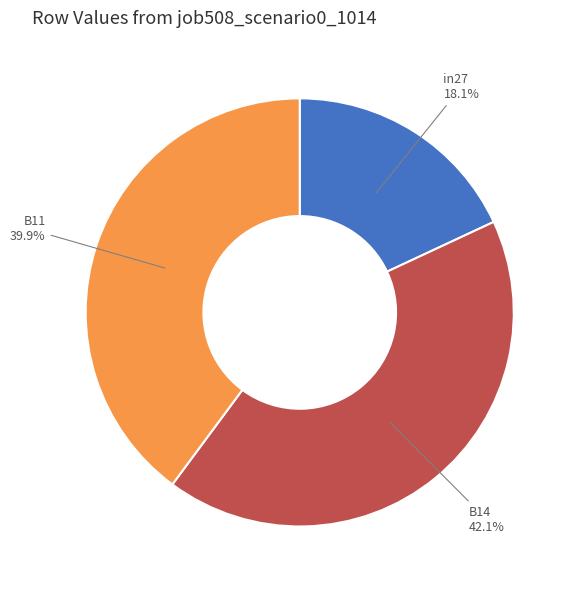

What is the smallest slice in the pie chart?

in27